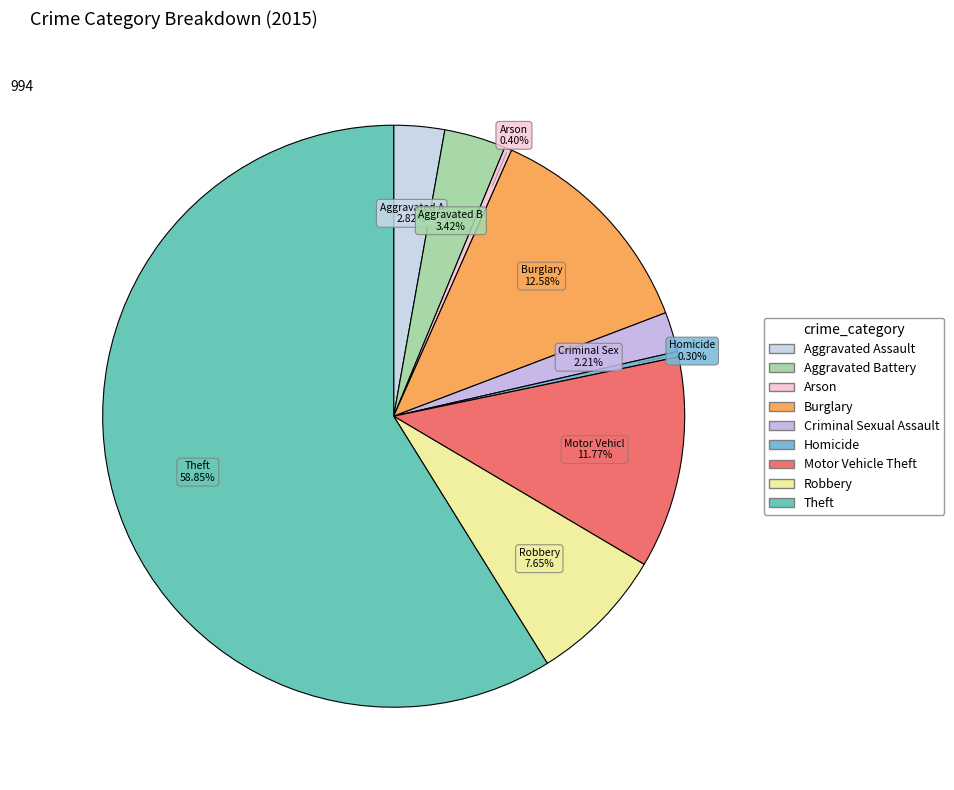

To the nearest percent, what is the difference between the largest and smallest slice percentages?

59%